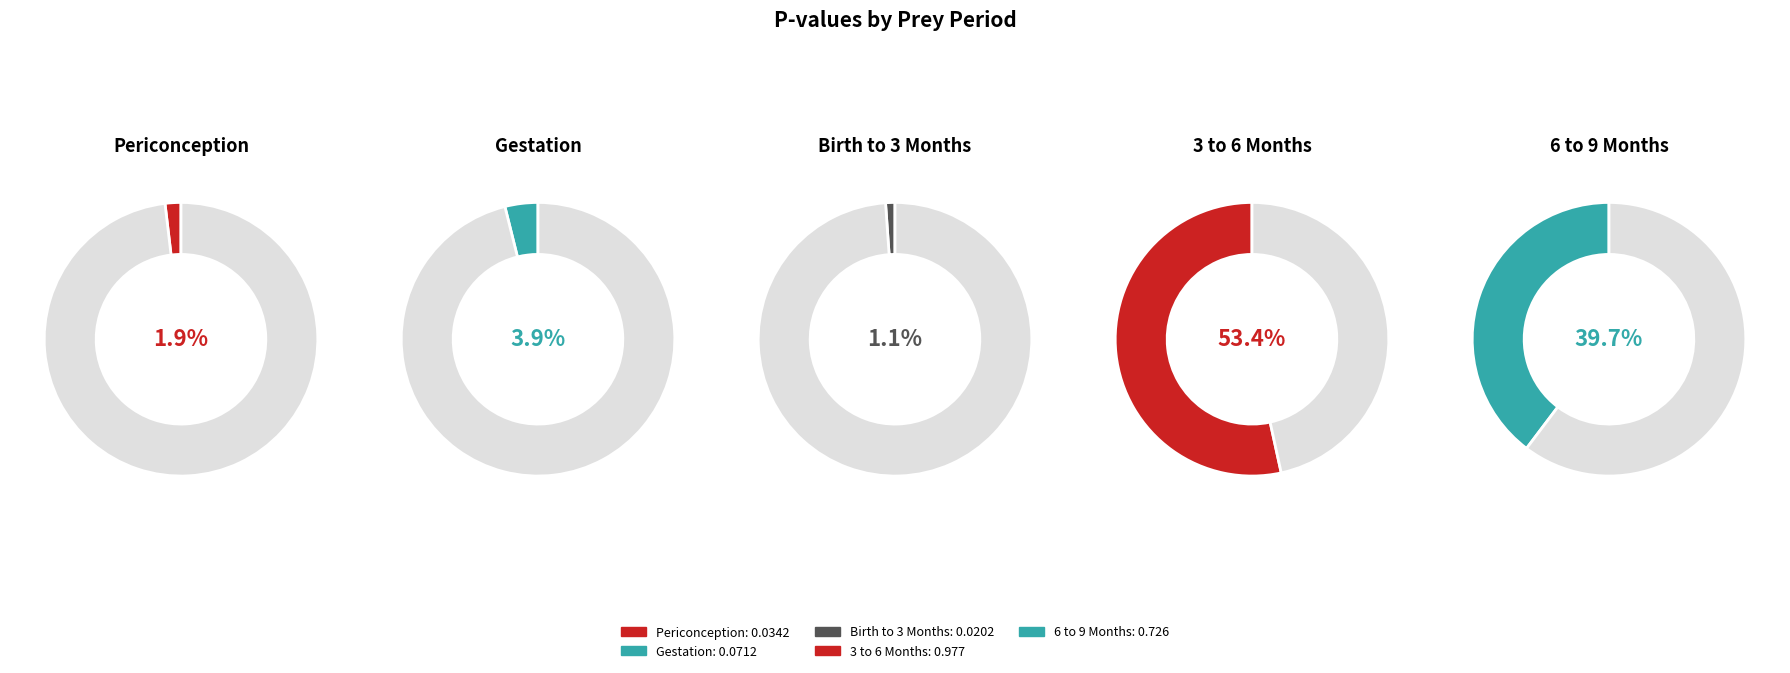

True or false: 6 to 9 Months accounts for 40% of the total.

True